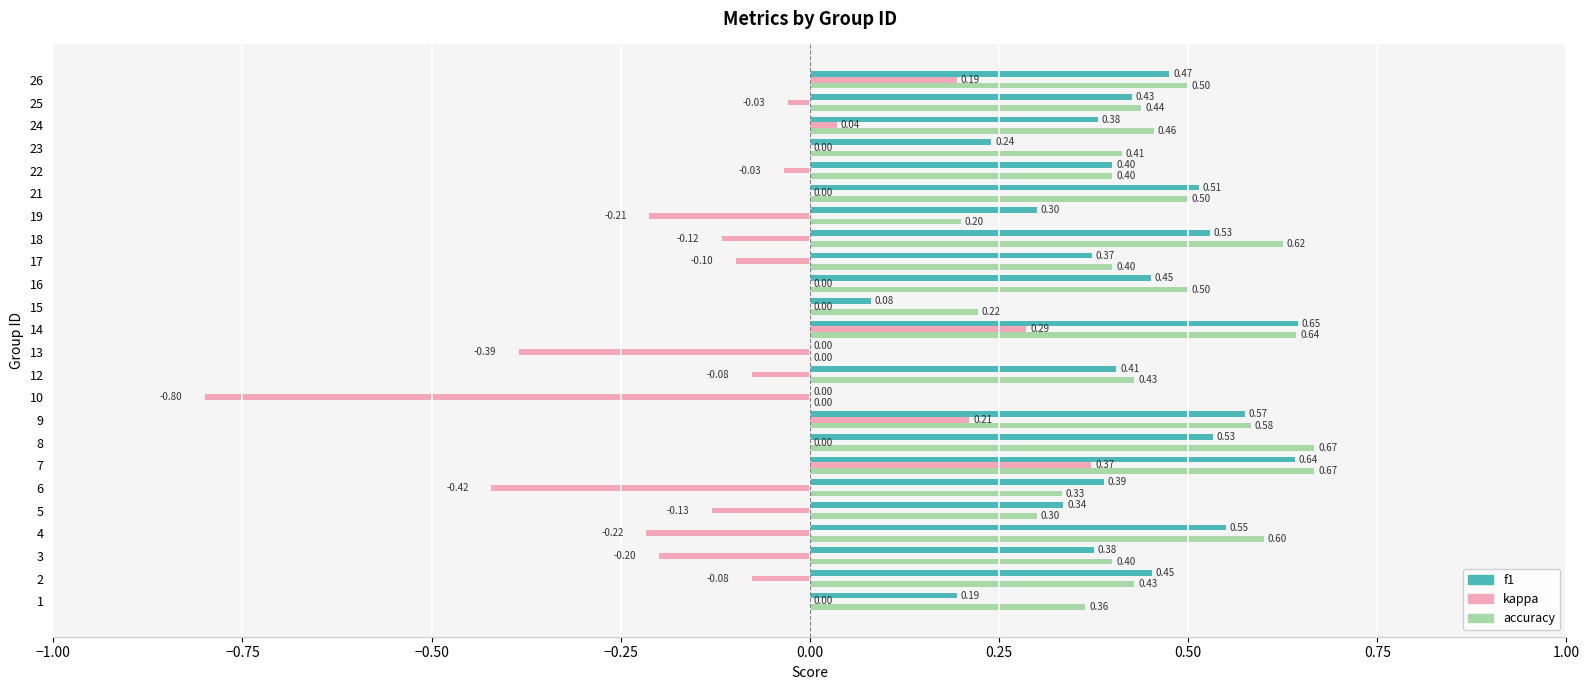

Which series has the largest total across all categories?

accuracy